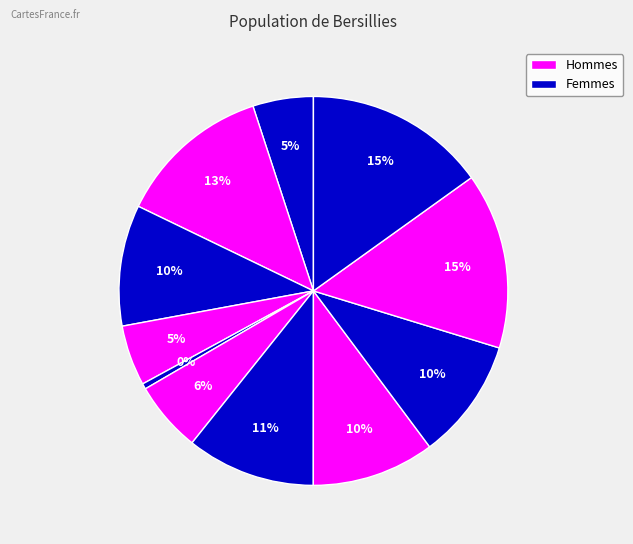

To the nearest percent, what is the difference between the largest and smallest slice percentages?

15%